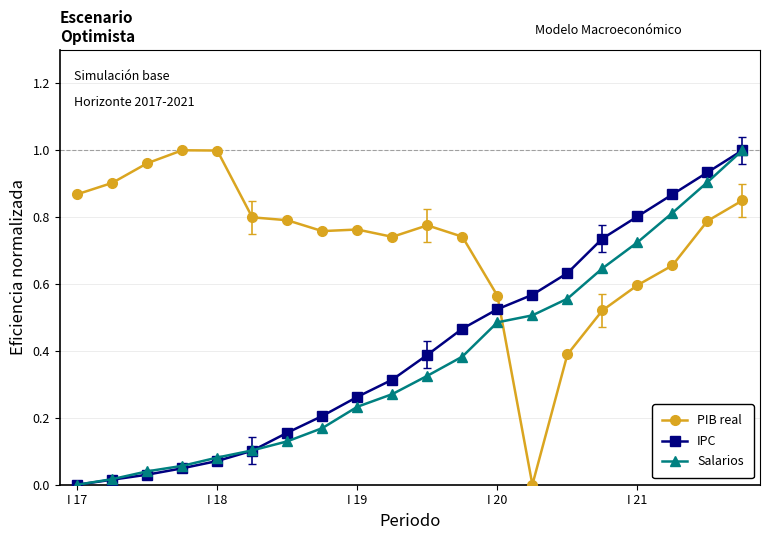

Which series has the largest total across all categories?

PIB real